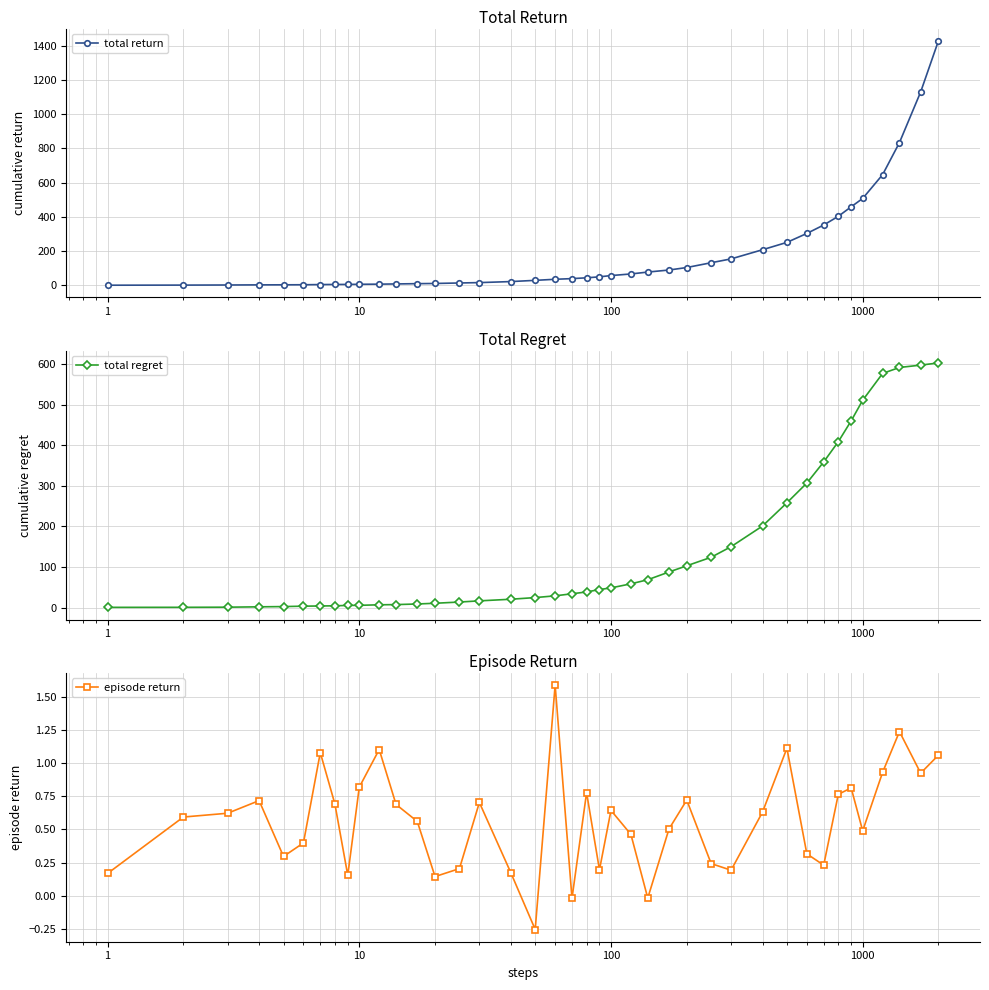

How many lines are shown in the chart?

3